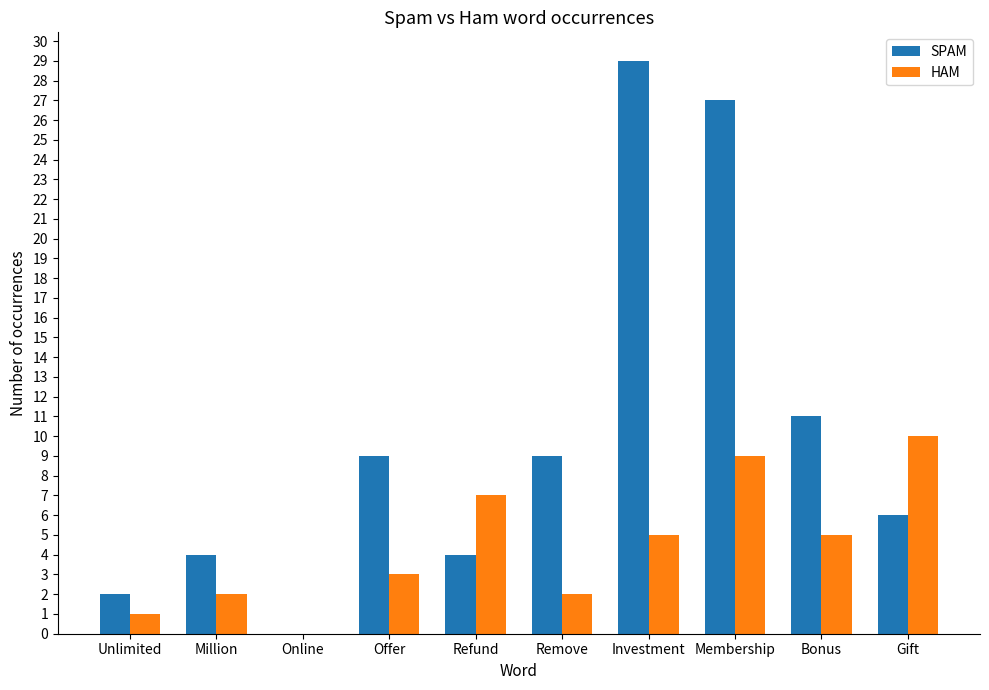

Is it true that HAM equals 10 at Gift?

True